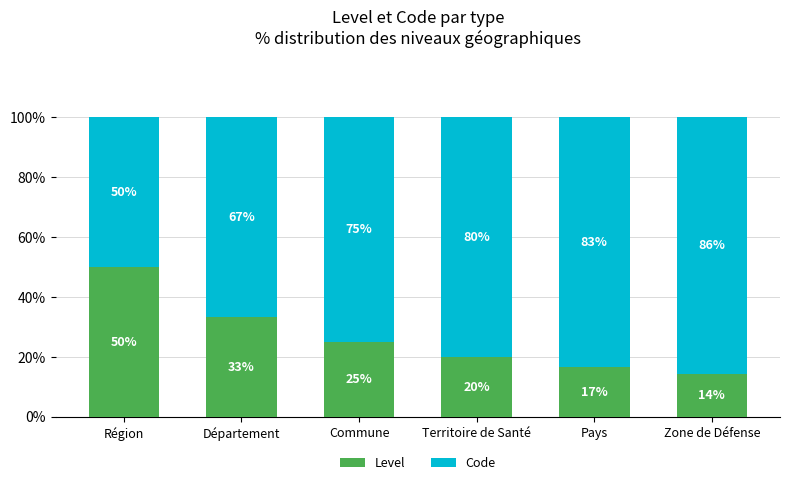

What is the total value across all series at Commune?

100.0